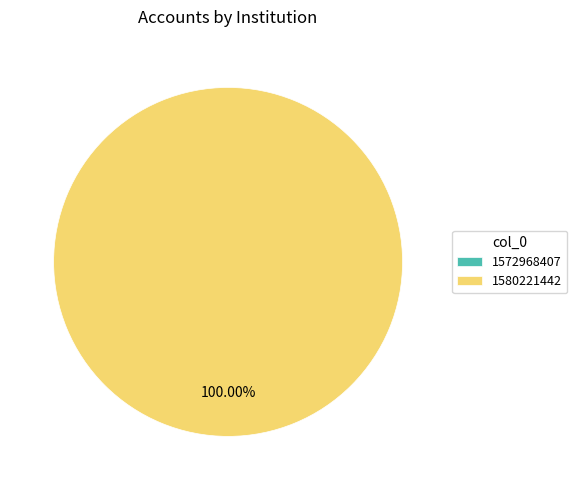

Is there a majority slice in this chart?

Yes